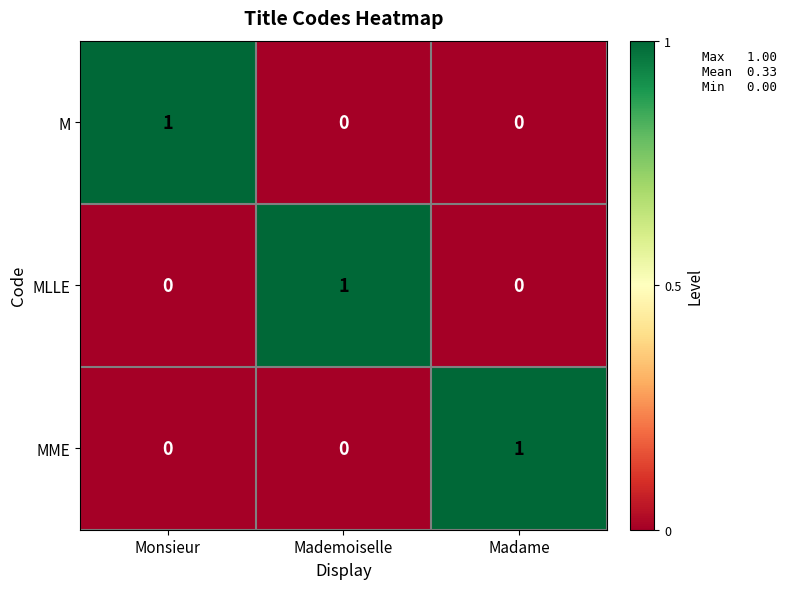

At which label does MME reach its peak?

Madame